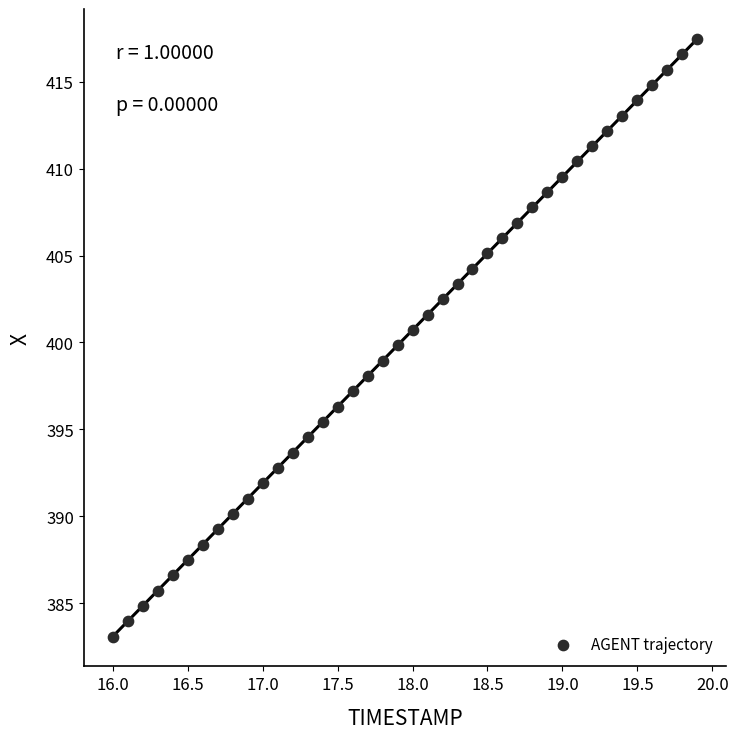

What is the range of Y values (max minus min)?

34.4